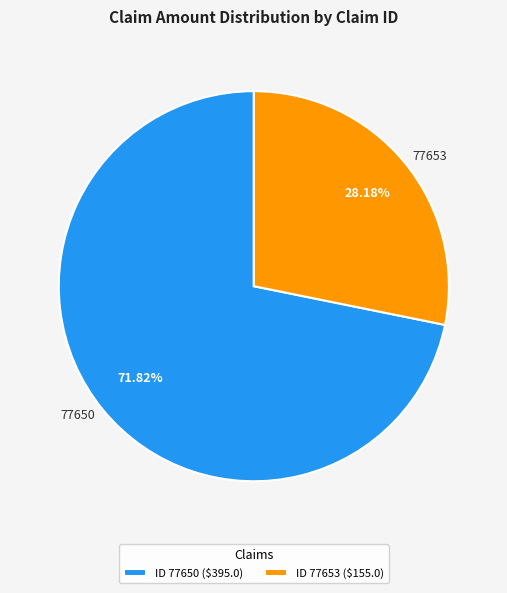

Is there any slice that represents more than half of the pie?

Yes